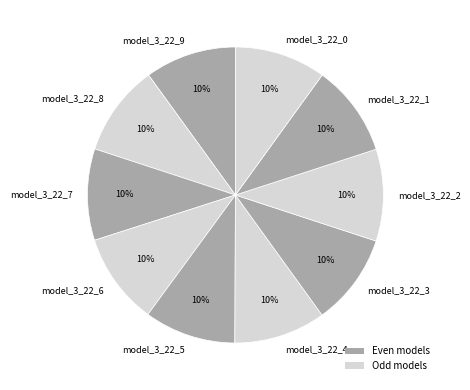

Count the number of slices in the pie.

10